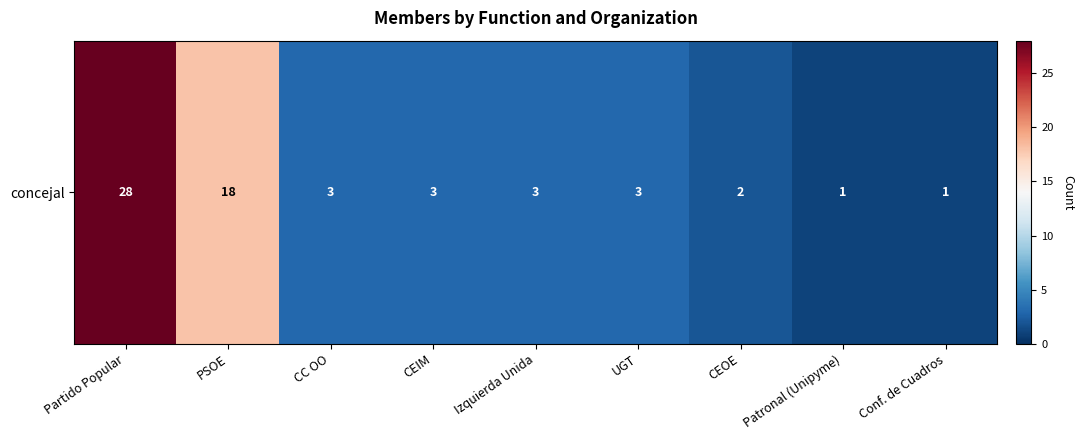

Where is the data nearest to the value 14?

PSOE